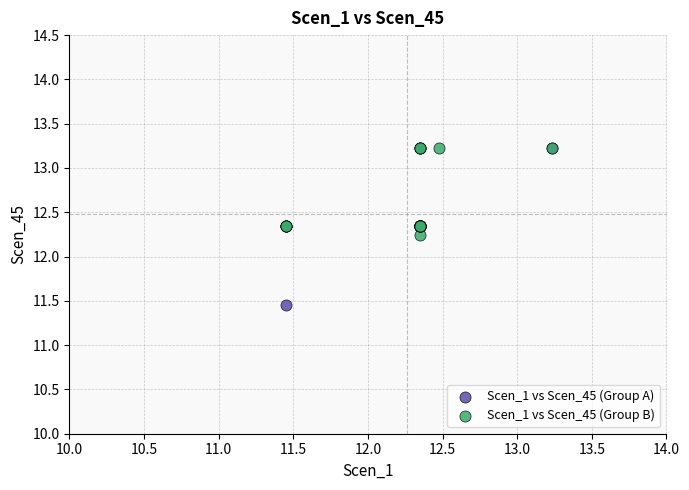

Which series contains the lowest Y value?

Scen_1 vs Scen_45 (Group A)